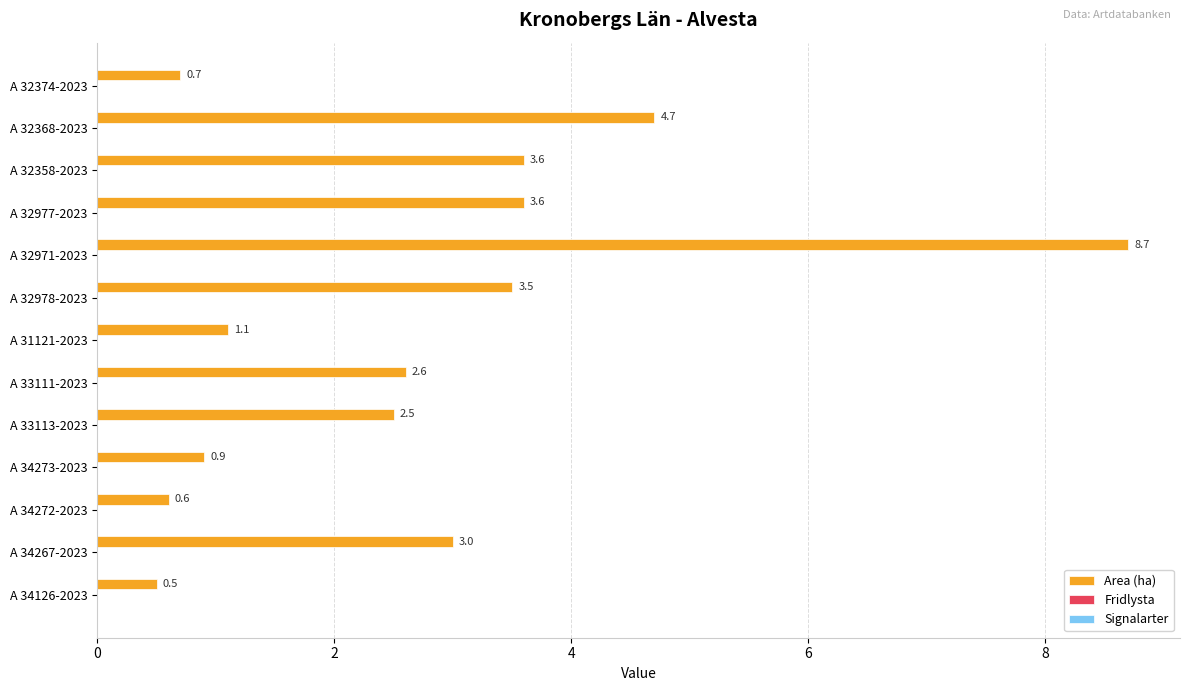

What is the label of the 12th bar from the bottom?

A 32368-2023